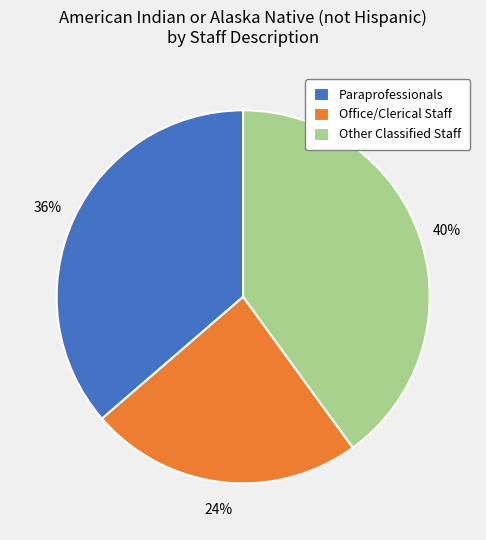

What is the smallest slice in the pie chart?

Office/Clerical Staff